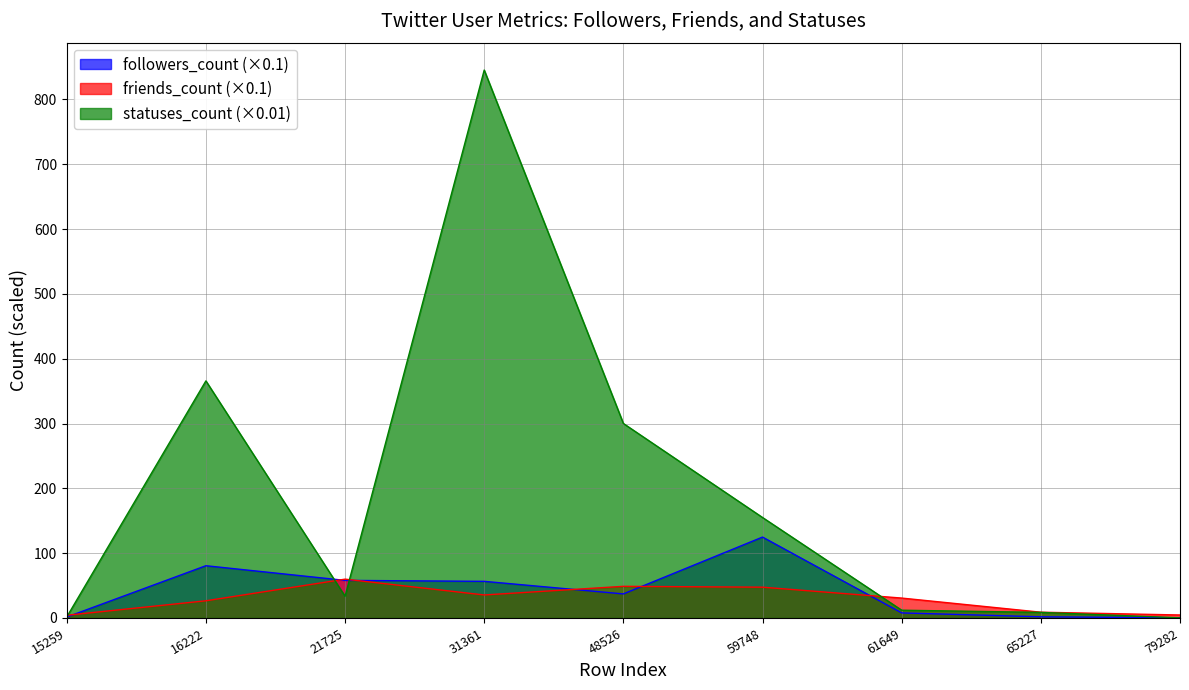

Rank the series at 65227 from highest to lowest value.

friends_count, statuses_count, followers_count